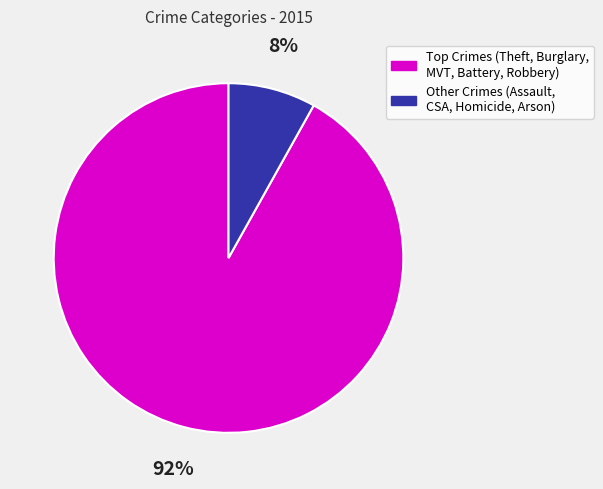

To the nearest percent, what is the difference between the largest and smallest slice percentages?

84%